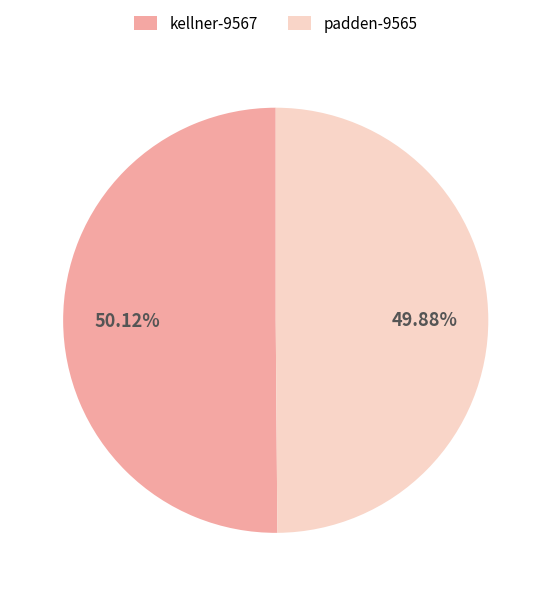

Is there any slice that represents more than half of the pie?

Yes